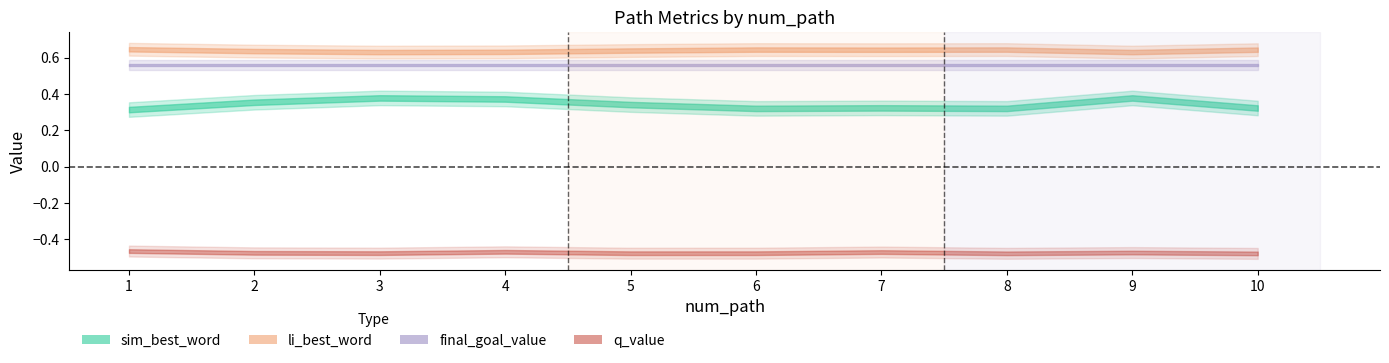

What is the sum of the sim_best_word values at 5 and 1?

0.7